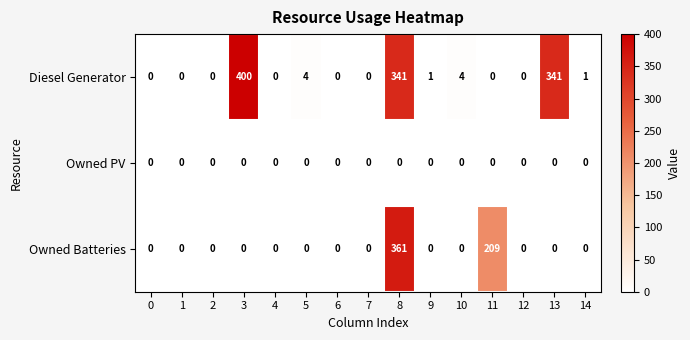

What is the maximum value shown in the chart?

400